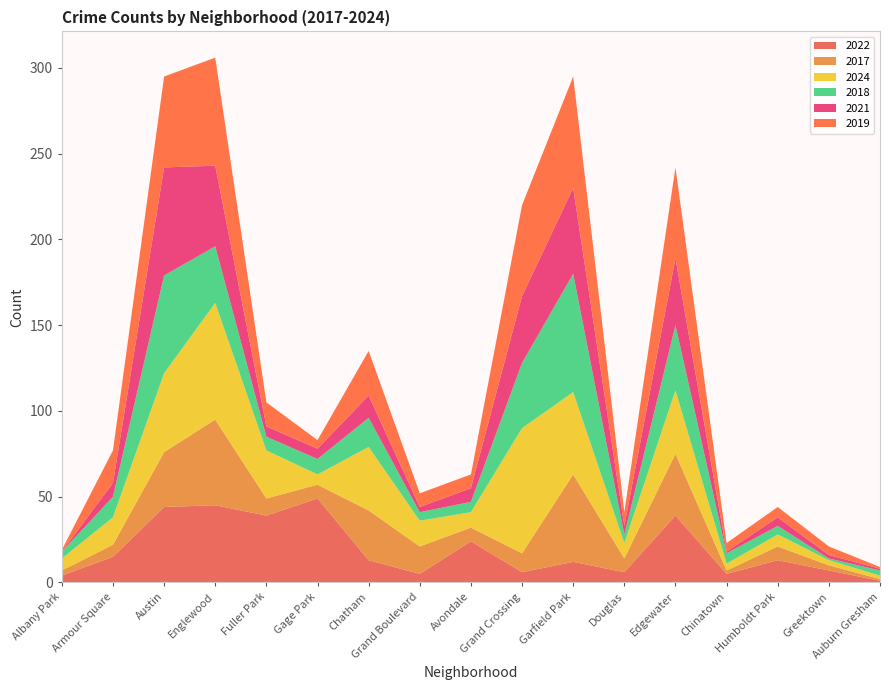

Reading right to left, extract all data points from this chart.

2022: Auburn Gresham=1	Greektown=7	Humboldt Park=13	Chinatown=5	Edgewater=39	Douglas=6	Garfield Park=12	Grand Crossing=6	Avondale=24	Grand Boulevard=5	Chatham=13	Gage Park=49	Fuller Park=39	Englewood=45	Austin=44	Armour Square=15	Albany Park=4
2017: Auburn Gresham=1	Greektown=3	Humboldt Park=8	Chinatown=2	Edgewater=36	Douglas=8	Garfield Park=51	Grand Crossing=11	Avondale=8	Grand Boulevard=16	Chatham=29	Gage Park=8	Fuller Park=10	Englewood=50	Austin=32	Armour Square=7	Albany Park=3
2024: Auburn Gresham=2	Greektown=3	Humboldt Park=7	Chinatown=4	Edgewater=37	Douglas=9	Garfield Park=48	Grand Crossing=73	Avondale=9	Grand Boulevard=15	Chatham=37	Gage Park=6	Fuller Park=28	Englewood=68	Austin=46	Armour Square=16	Albany Park=7
2018: Auburn Gresham=3	Greektown=1	Humboldt Park=5	Chinatown=6	Edgewater=38	Douglas=5	Garfield Park=69	Grand Crossing=38	Avondale=6	Grand Boulevard=5	Chatham=17	Gage Park=9	Fuller Park=8	Englewood=33	Austin=57	Armour Square=12	Albany Park=4
2021: Auburn Gresham=1	Greektown=2	Humboldt Park=5	Chinatown=1	Edgewater=39	Douglas=5	Garfield Park=50	Grand Crossing=39	Avondale=8	Grand Boulevard=3	Chatham=13	Gage Park=6	Fuller Park=6	Englewood=47	Austin=63	Armour Square=8	Albany Park=0
2019: Auburn Gresham=1	Greektown=5	Humboldt Park=6	Chinatown=5	Edgewater=53	Douglas=8	Garfield Park=65	Grand Crossing=53	Avondale=8	Grand Boulevard=8	Chatham=26	Gage Park=5	Fuller Park=14	Englewood=63	Austin=53	Armour Square=19	Albany Park=1